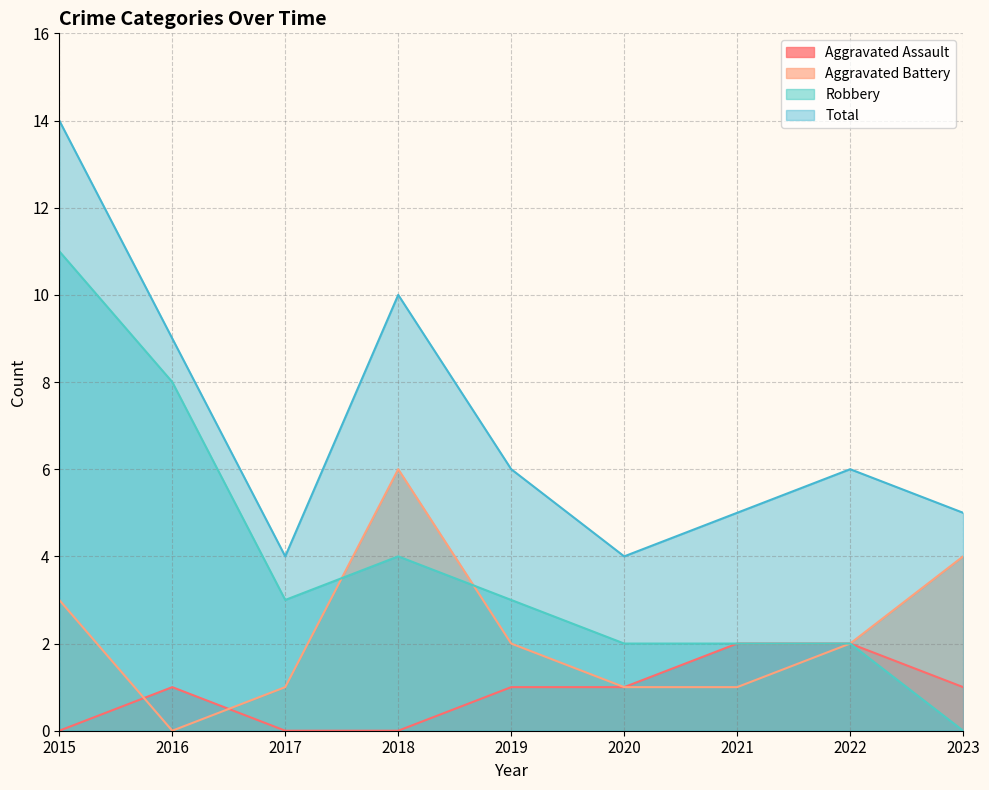

At which label does Aggravated Assault first exceed 1?

2021